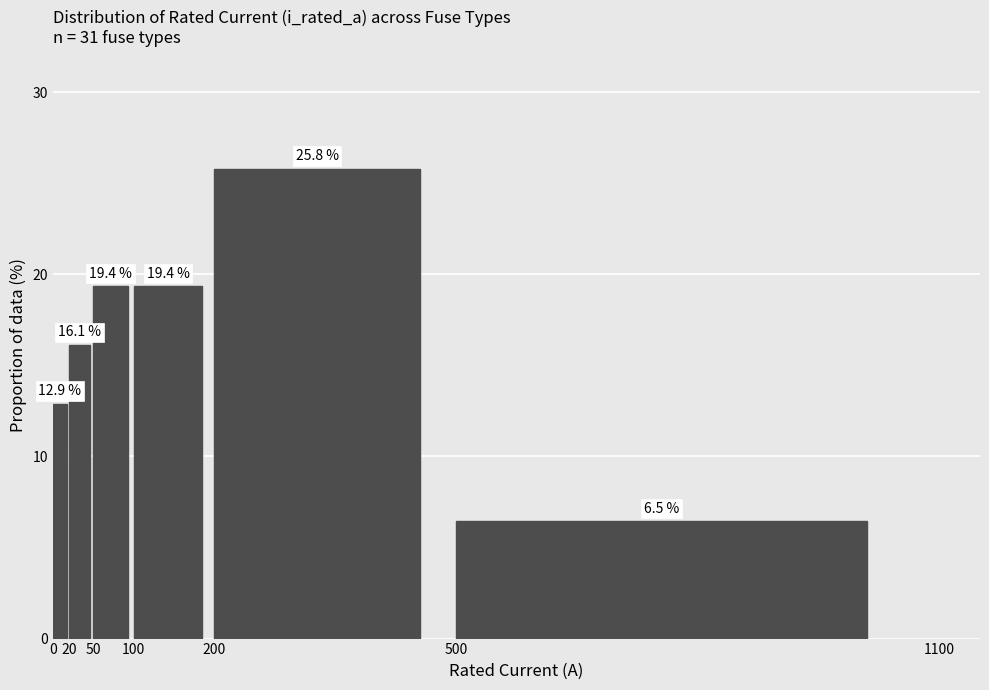

How tall is the bar that spans 0 to 20 on the x-axis?

12.9